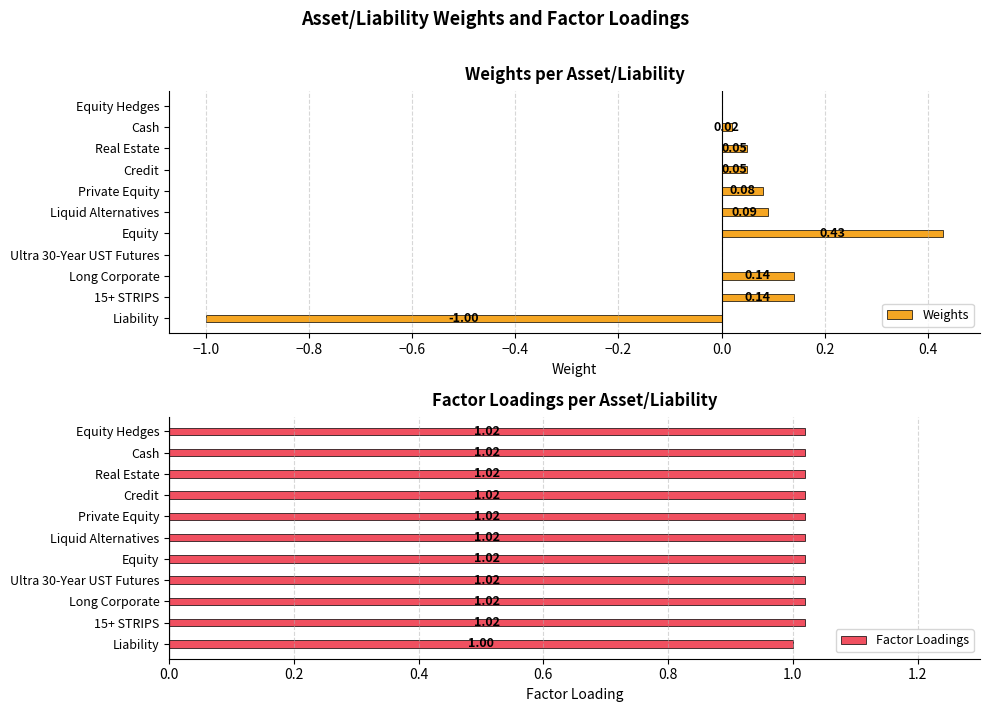

At which label does Weights reach its peak?

Equity